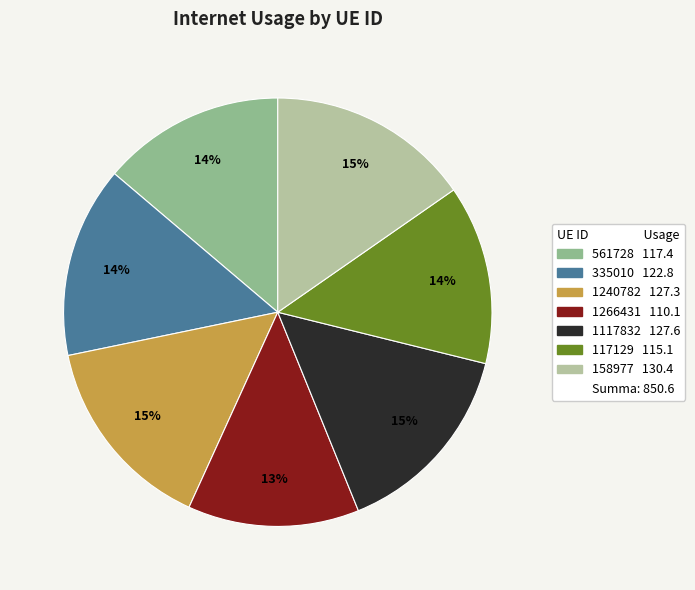

Is there any slice that represents more than half of the pie?

No